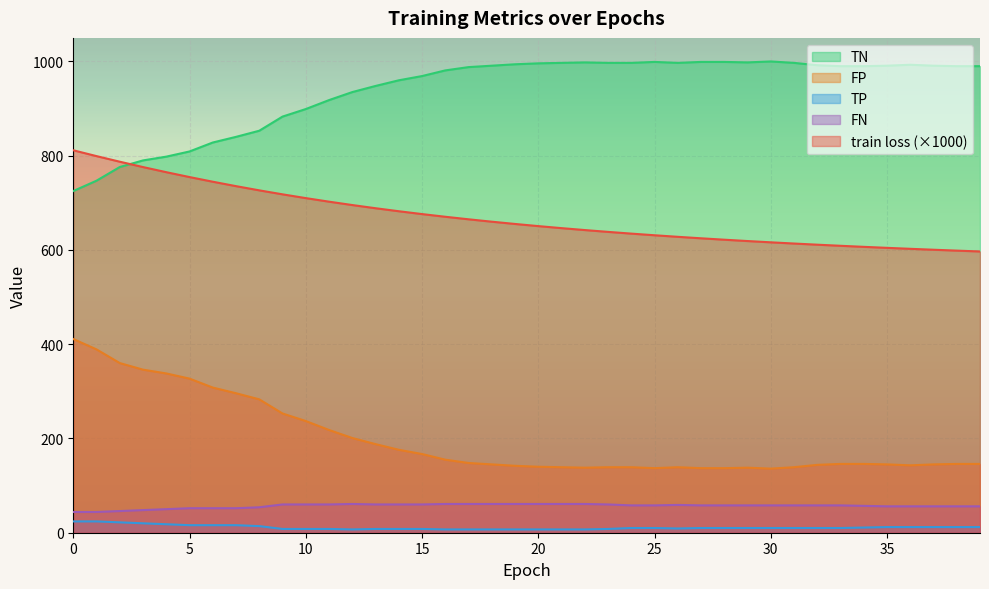

At which label is FP closest to 273?

8